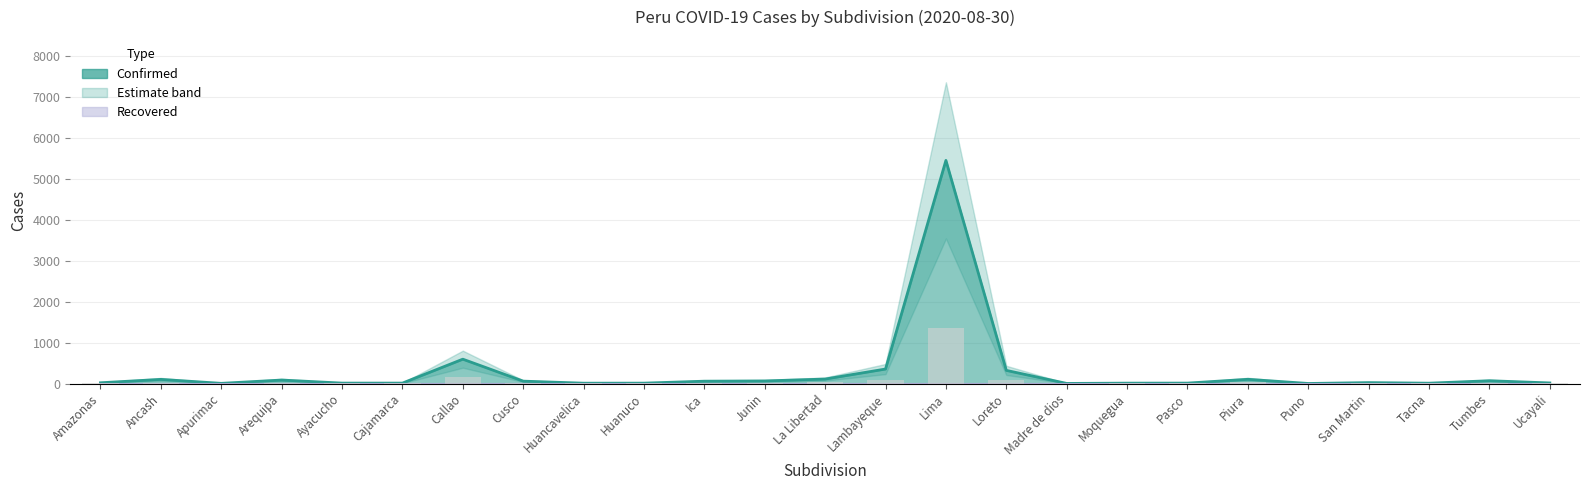

Is it true that the value at Arequipa is 21.5?

True